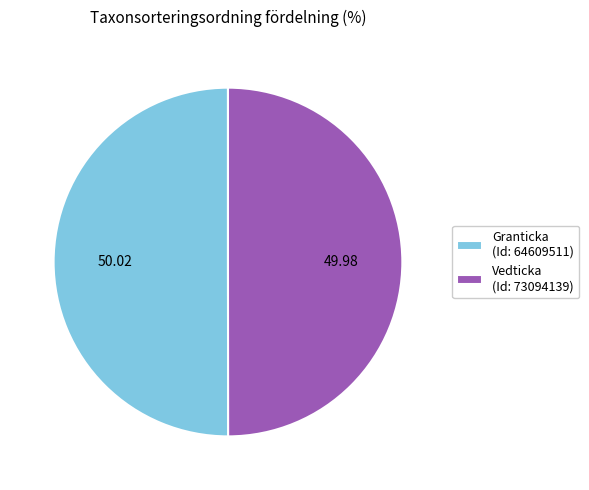

Approximately how many times larger is the value at Vedticka (Id: 73094139) compared to Granticka (Id: 64609511)?

1.0